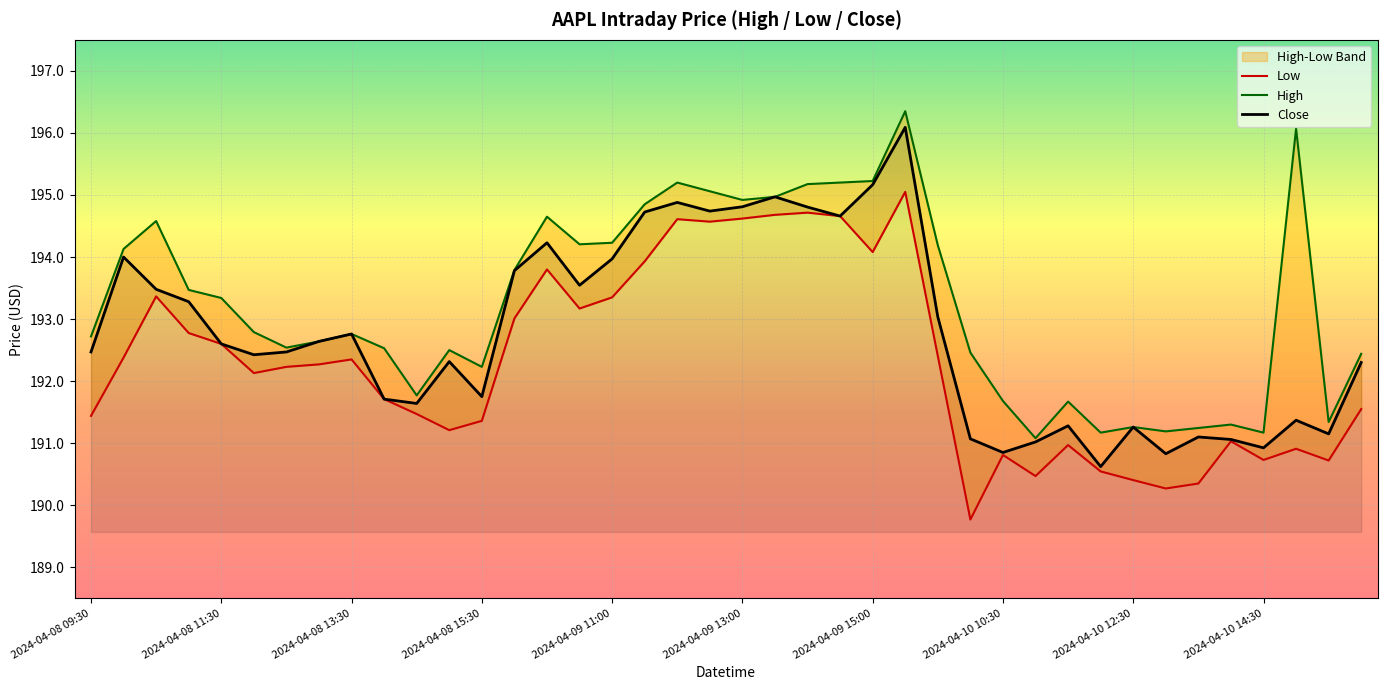

What is the maximum value for High?

196.4